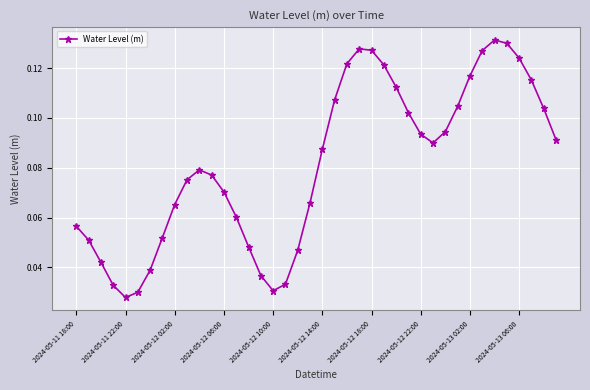

True or false: there are more than 0 points higher than both neighbors.

True